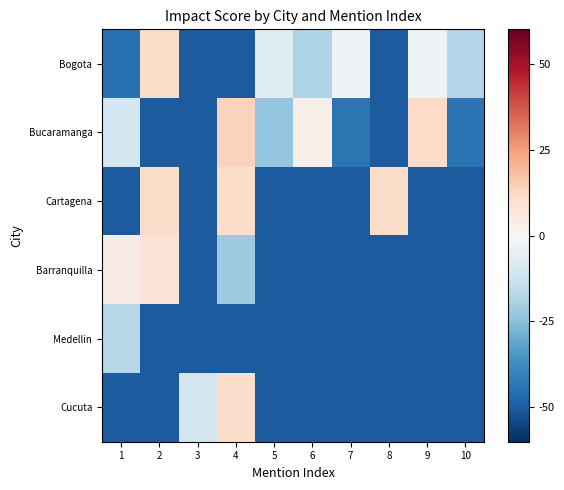

What is the spread (max minus min) of values at 5?

42.7